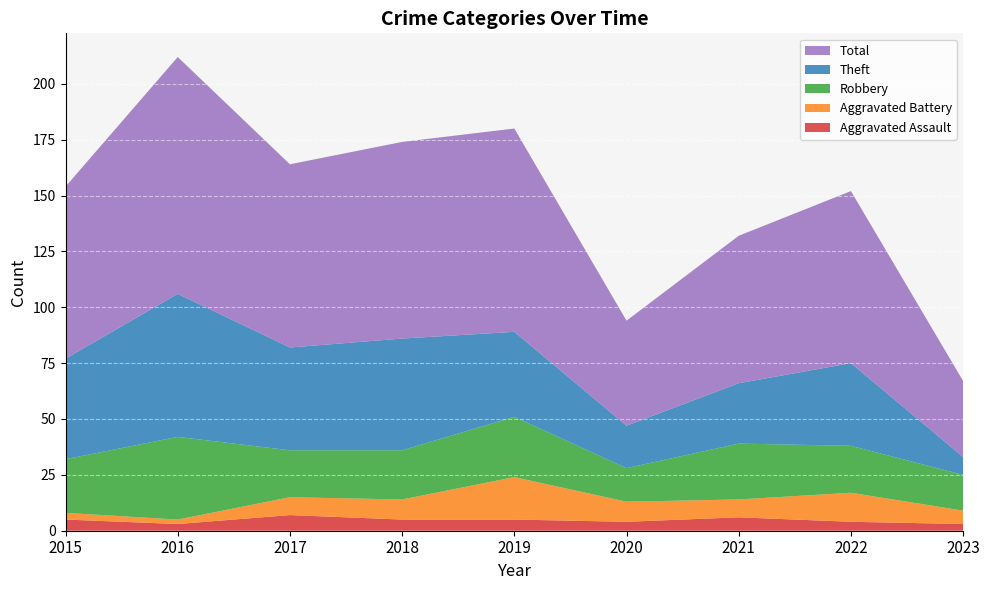

Reading left to right, list all the values displayed in this chart.

Aggravated Assault: 2015=5	2016=3	2017=7	2018=5	2019=5	2020=4	2021=6	2022=4	2023=3
Aggravated Battery: 2015=3	2016=2	2017=8	2018=9	2019=19	2020=9	2021=8	2022=13	2023=6
Robbery: 2015=24	2016=37	2017=21	2018=22	2019=27	2020=15	2021=25	2022=21	2023=16
Theft: 2015=45	2016=64	2017=46	2018=50	2019=38	2020=19	2021=27	2022=37	2023=8
Total: 2015=77	2016=106	2017=82	2018=88	2019=91	2020=47	2021=66	2022=77	2023=34